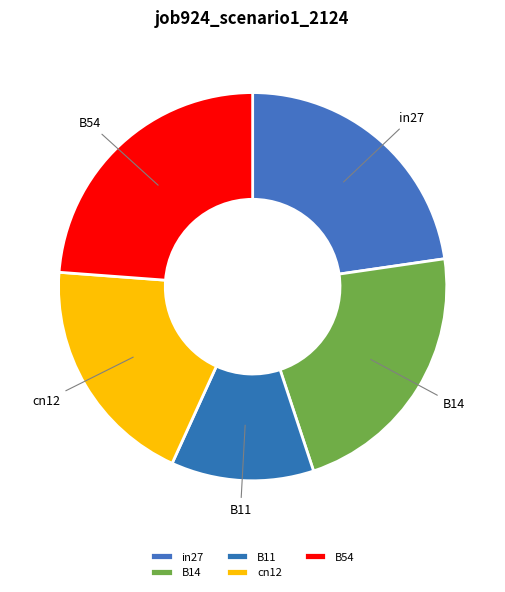

How many slices are in this pie chart?

5